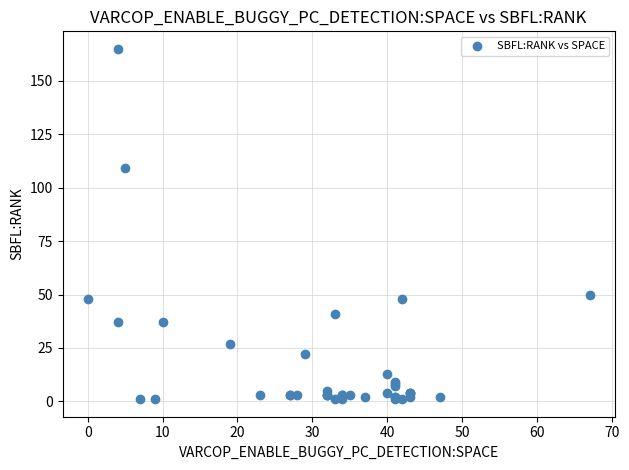

What Y value in the scatter plot is closest to 83?

109